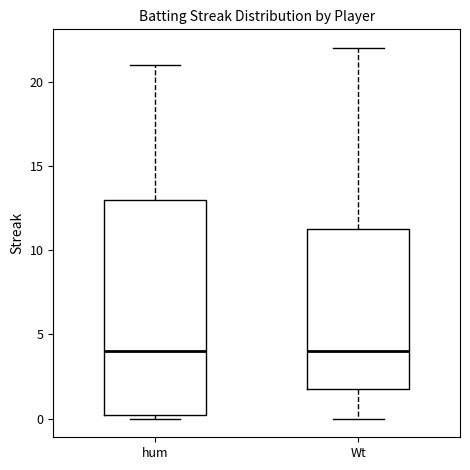

Reading left to right, transcribe this box plot: for each box, give where its median line is, the range the box spans, and where its two whiskers end, as read against the y-axis. The values are not printed on the chart, so give them approximately, as read against the axis.

hum: median 4.0, box 0.5 to 13.0, whiskers 0.0 to 21.0
Wt: median 4.0, box 2.0 to 11.5, whiskers 0.0 to 22.0